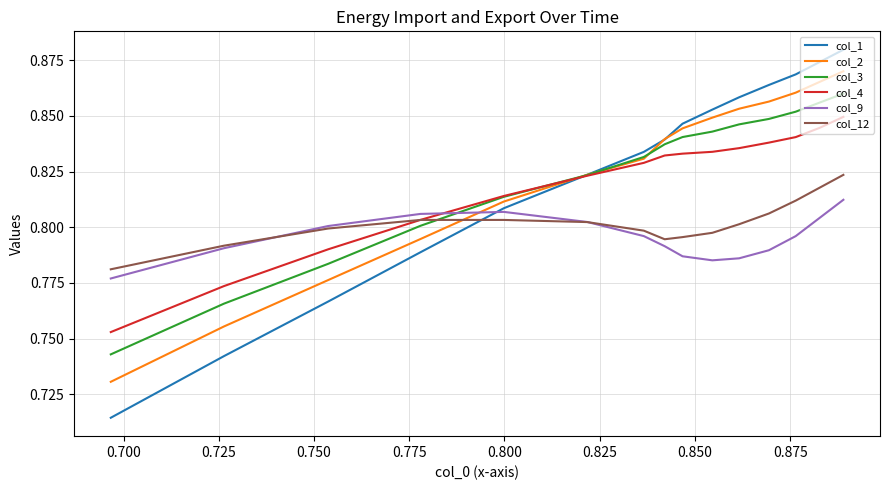

List the series in order of their peak value, lowest first.

col_9, col_12, col_4, col_3, col_2, col_1